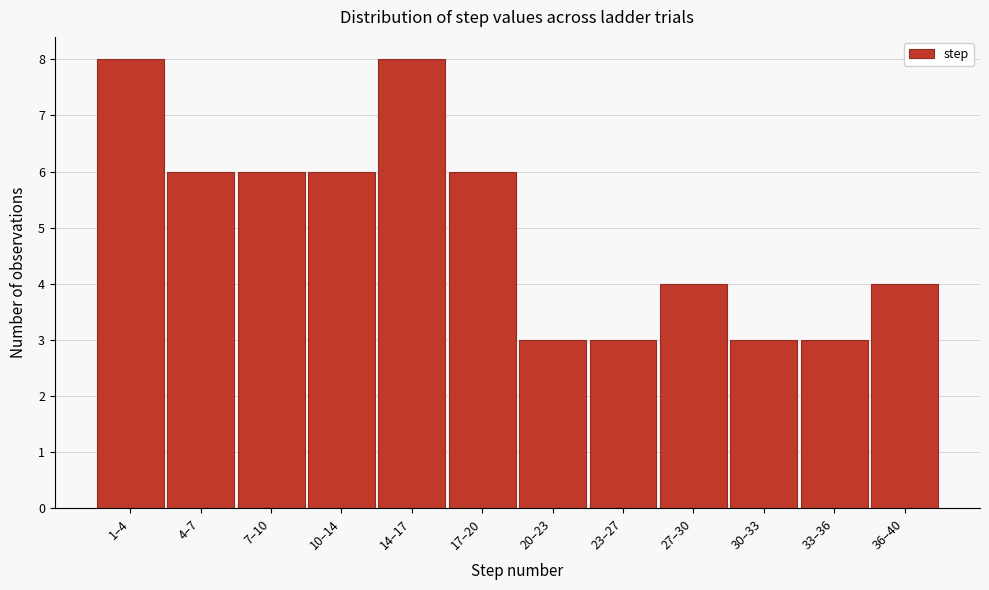

Reading left to right, extract all data points from this chart.

8	6	6	6	8	6	3	3	4	3	3	4